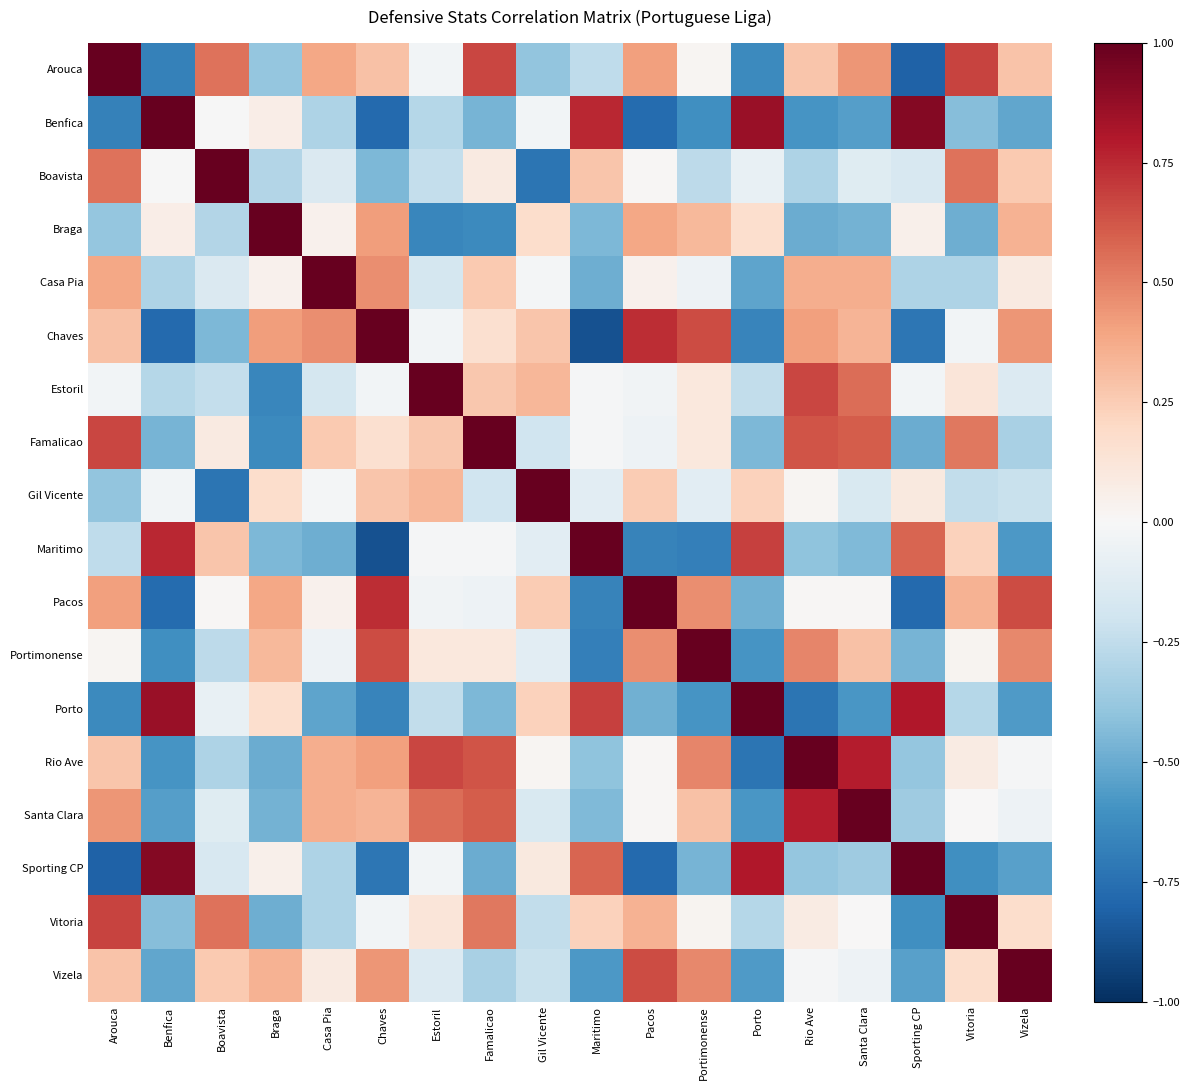

List the series in order of their peak value, lowest first.

Chaves, Benfica, Casa Pia, Pacos, Santa Clara, Vitoria, Arouca, Boavista, Braga, Estoril, Famalicao, Gil Vicente, Maritimo, Portimonense, Porto, Rio Ave, Sporting CP, Vizela